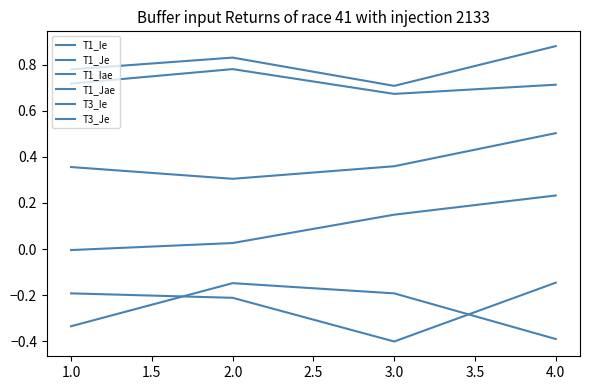

Where is the first local minimum for T3_Je?

2.0